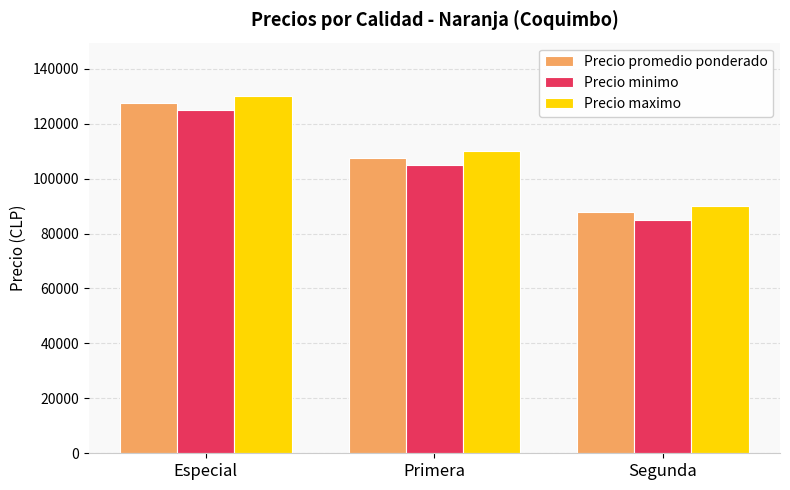

At Especial, list the series in order from largest to smallest.

Precio maximo, Precio promedio ponderado, Precio minimo